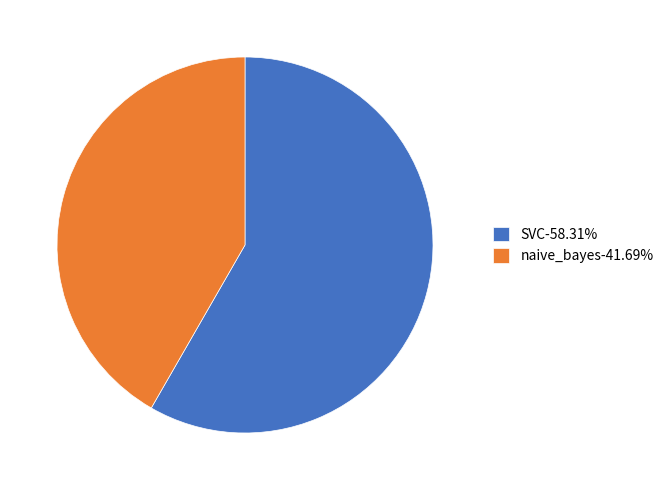

Which slice is the smallest?

naive_bayes